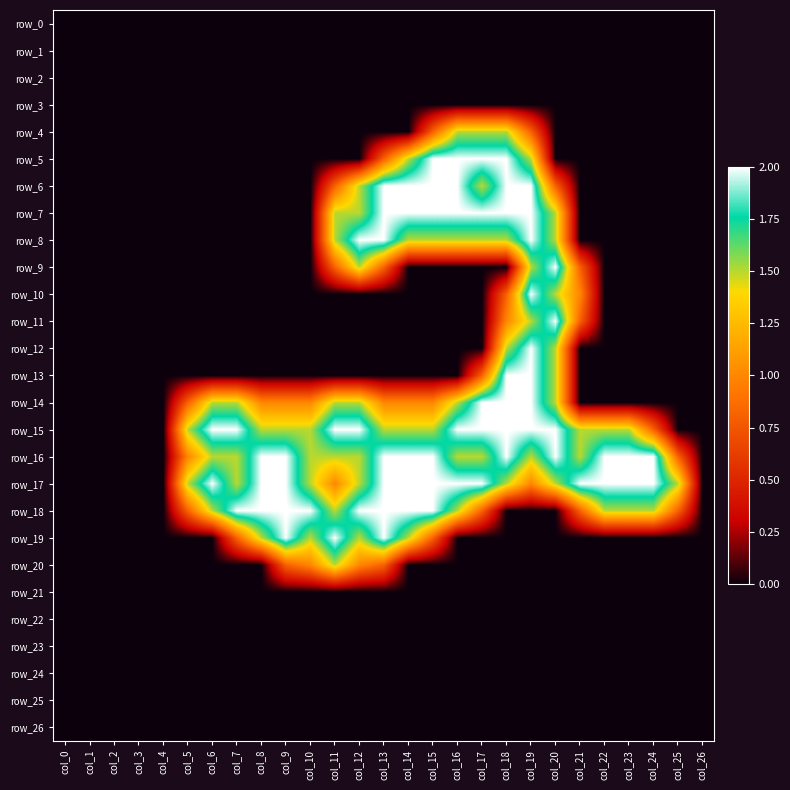

At which category does the chart reach its minimum across all series?

col_0